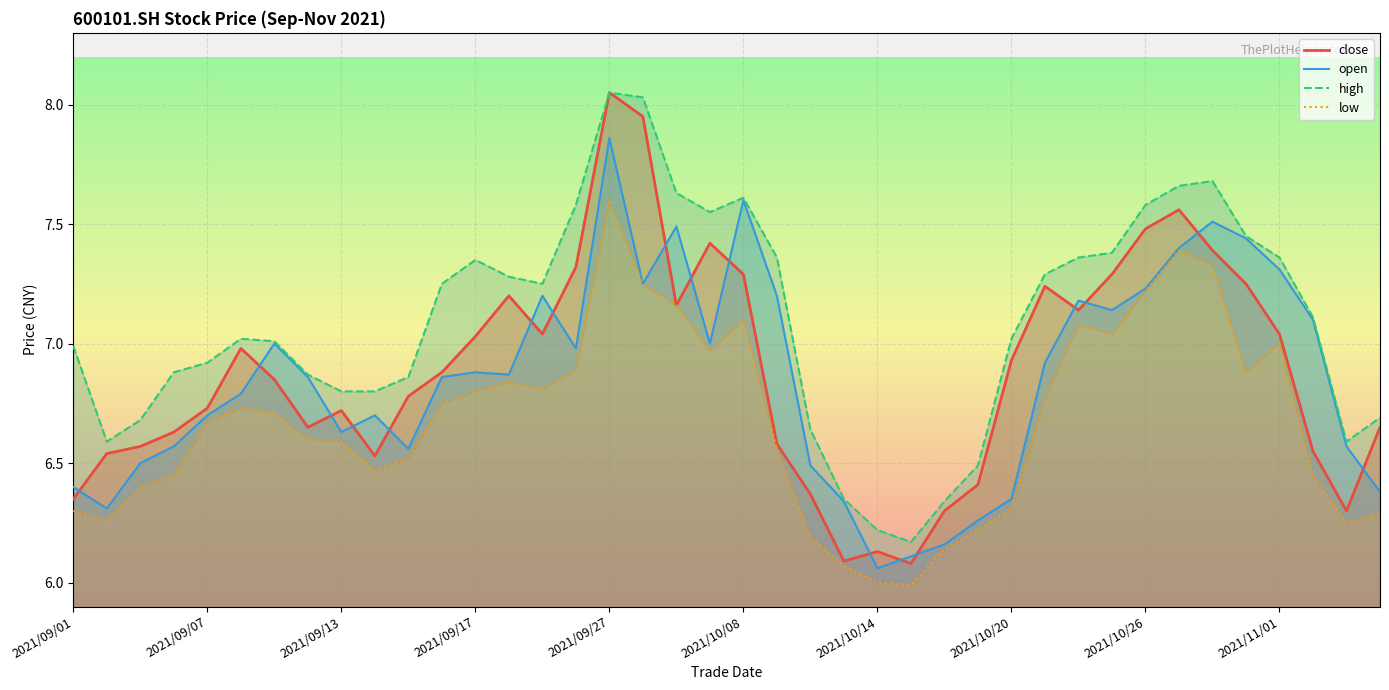

What is the difference between the maximum and minimum values in the low series?

1.6